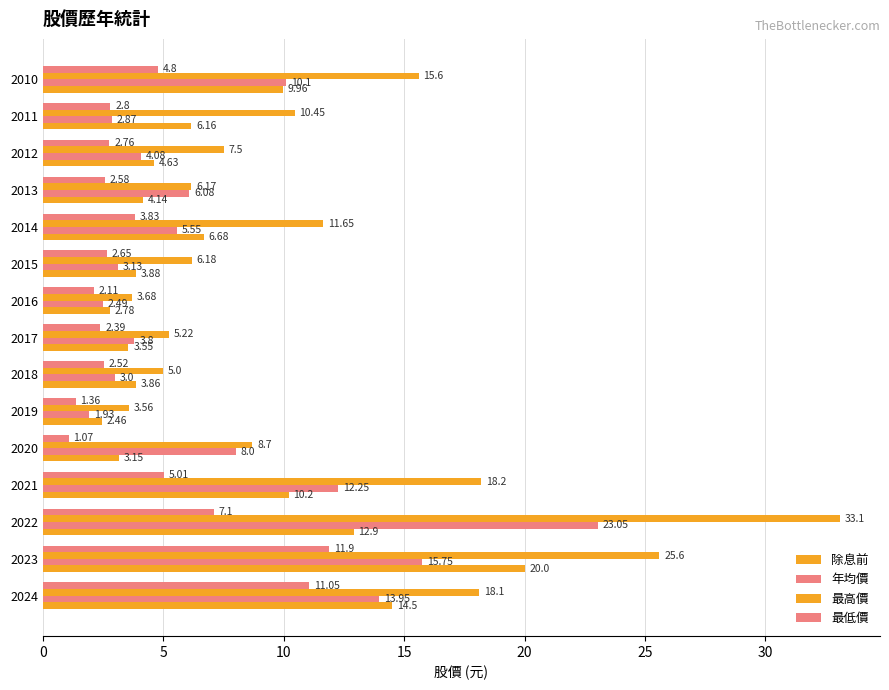

Which series has the largest range (max minus min)?

最高價